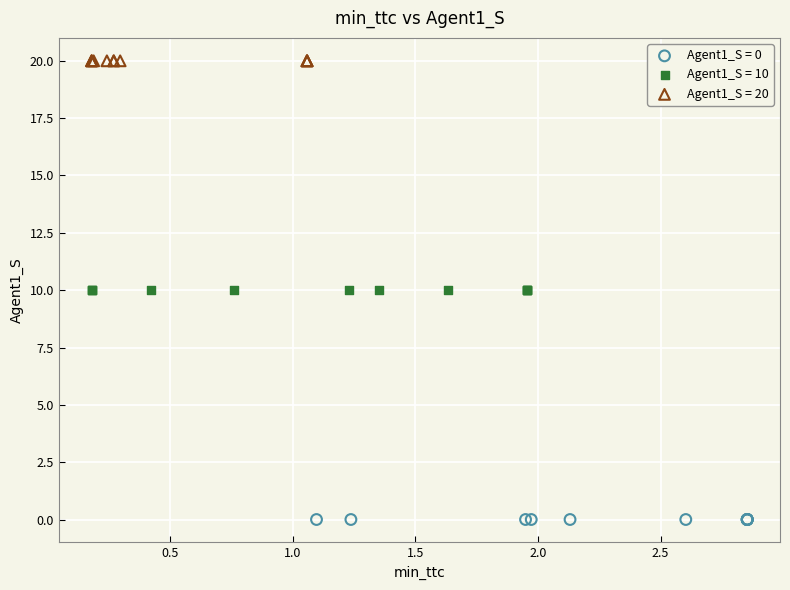

Which series contains the highest Y value?

Agent1_S = 20